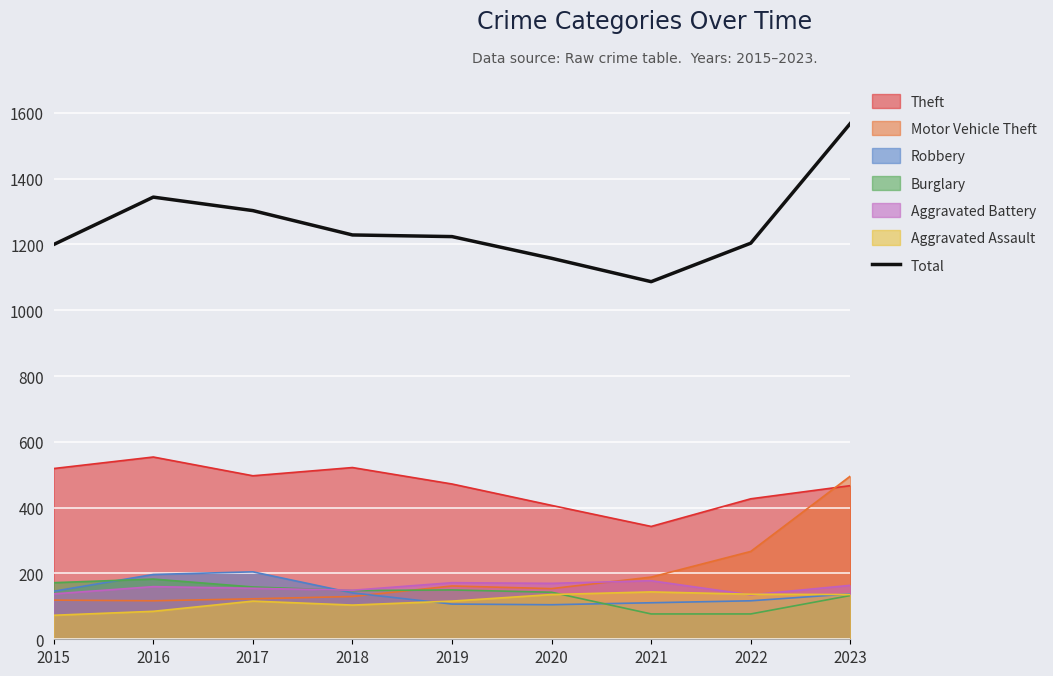

How many interior local valleys (lower than both neighbors) does the data have?

1